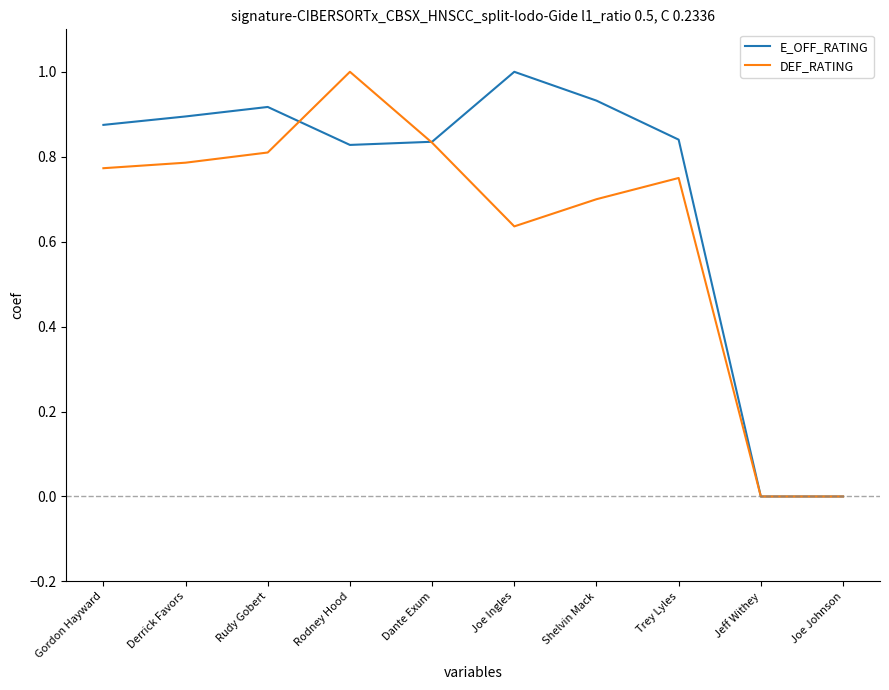

Which series has the largest total across all categories?

E_OFF_RATING